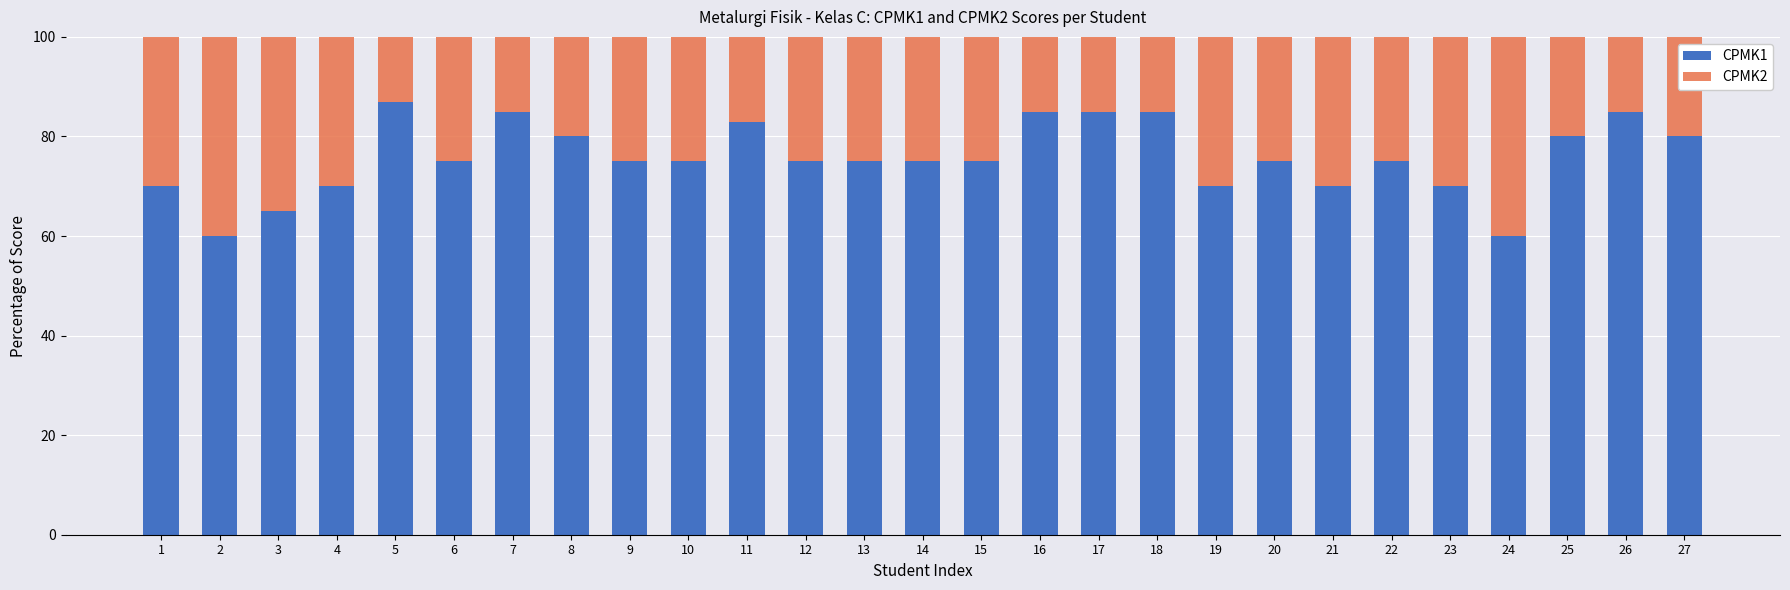

True or false: CPMK1 has a value of 48 at 1.

False